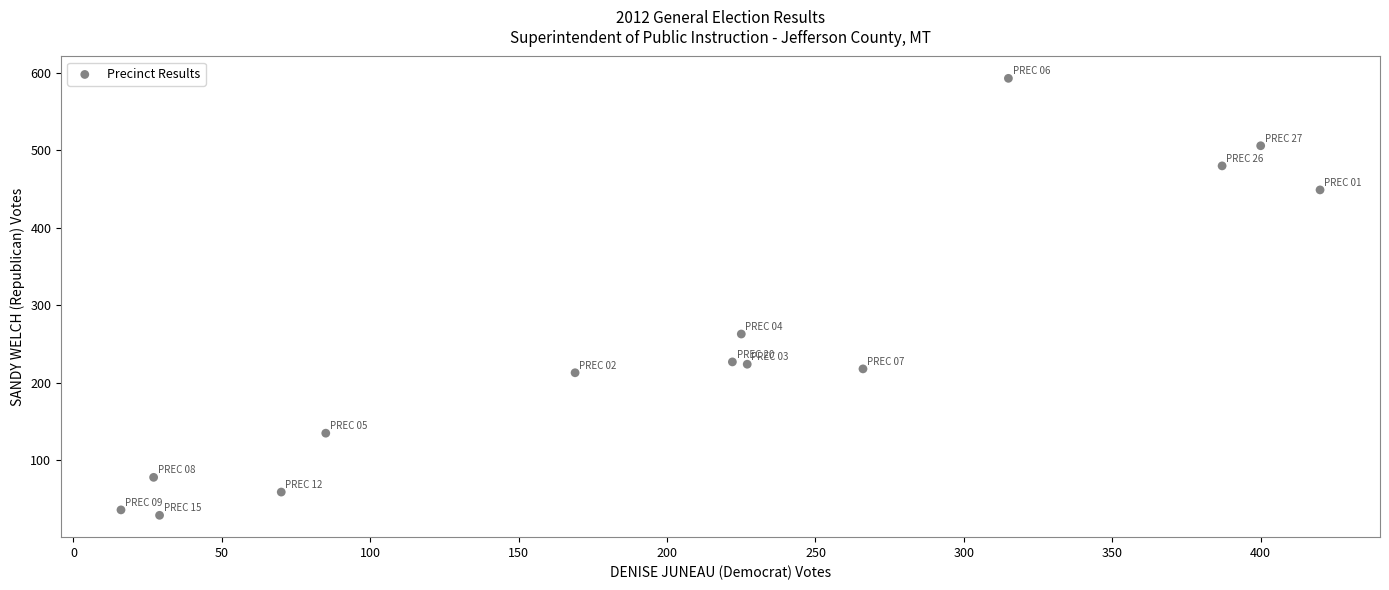

What is the range of X values (max minus min)?

404